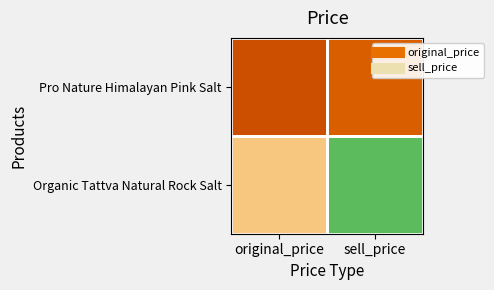

How many categories are shown in the chart?

2